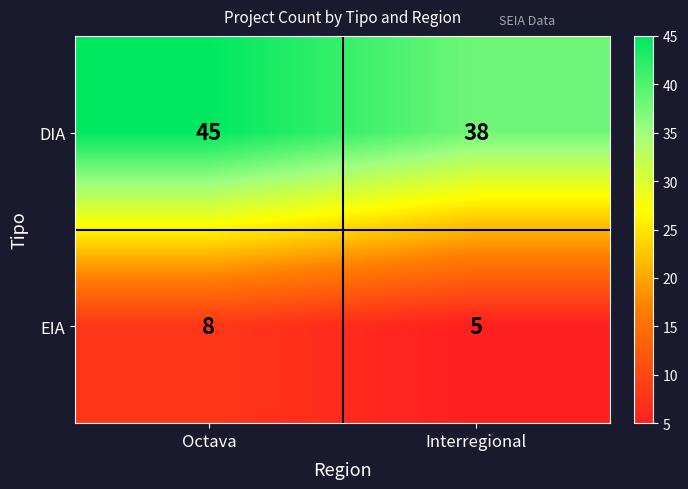

What is the maximum value shown in the chart?

45